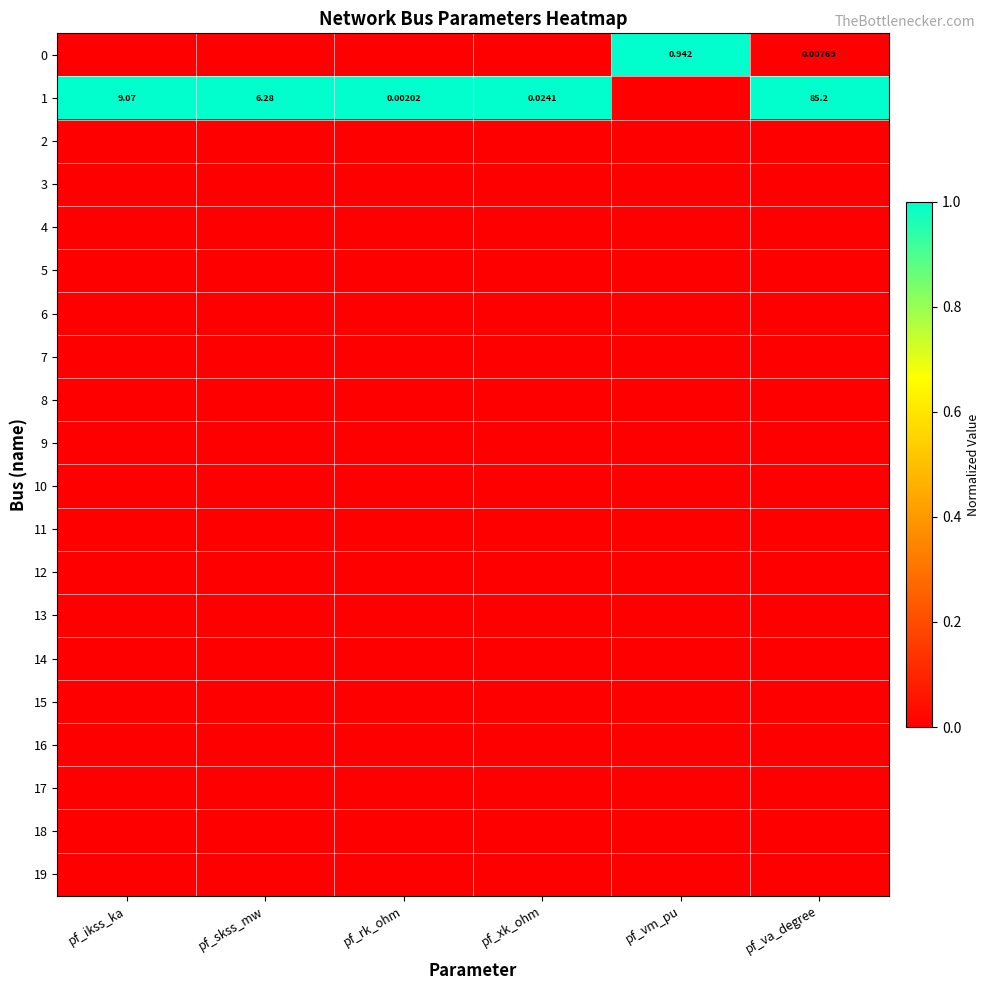

Which category has the highest value in the 3 series?

pf_ikss_ka